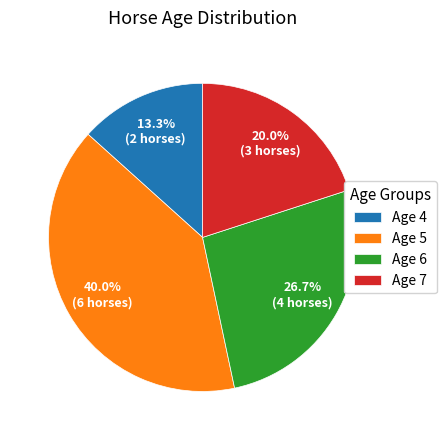

What percentage is the Age 5 slice, to the nearest percent?

40%